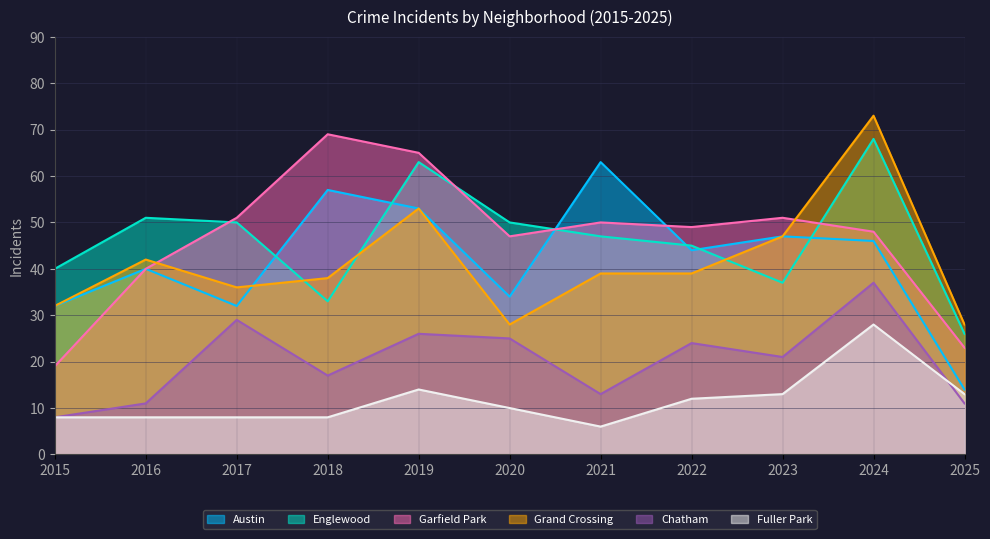

At which category is the sum across all series the highest?

2024